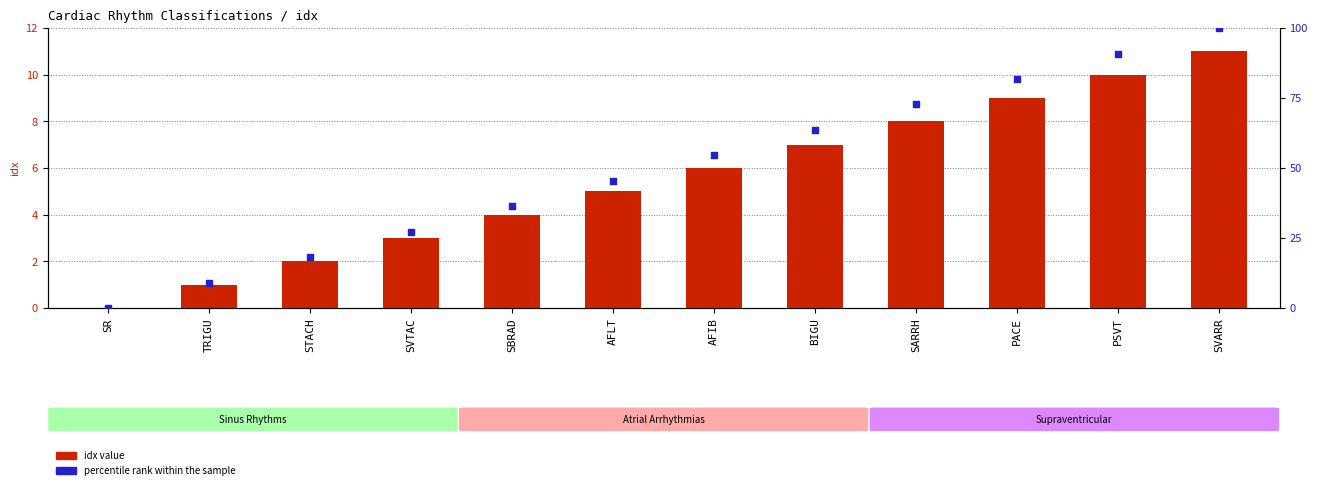

At how many categories does at least one series exceed 2?

11